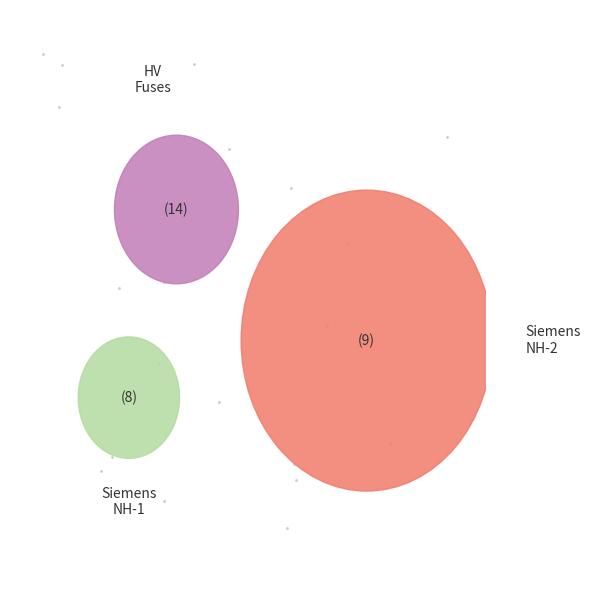

To the nearest percent, what is the difference between the largest and smallest slice percentages?

19%